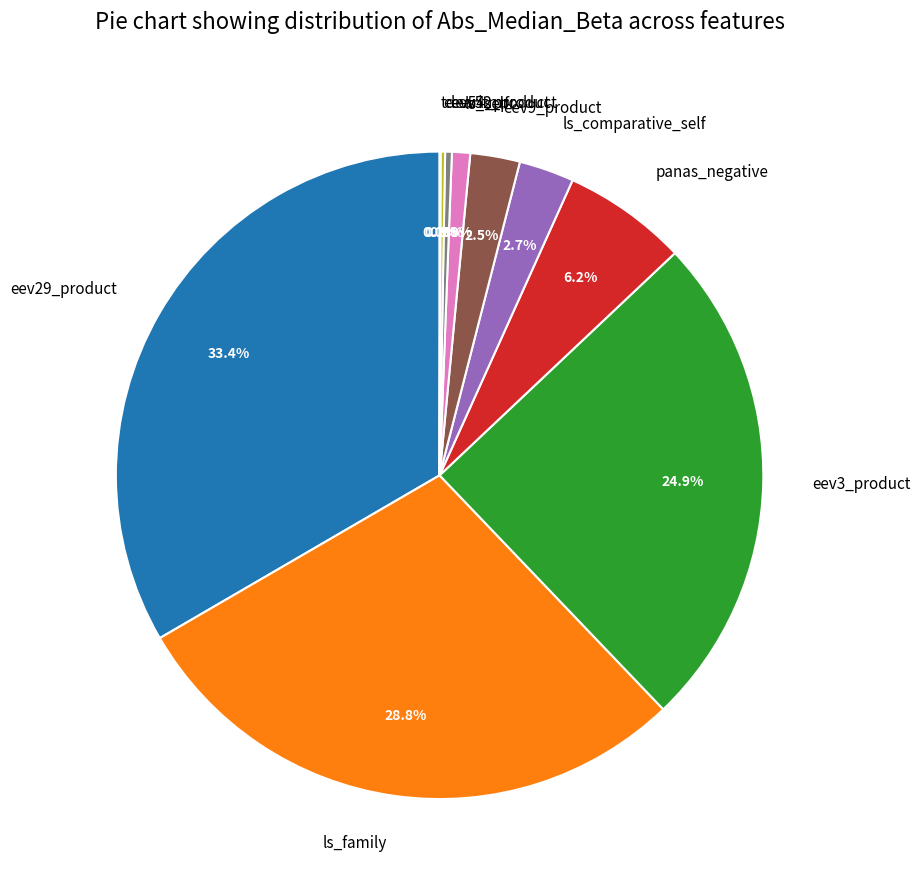

Between eev3_product and panas_negative, which is larger?

eev3_product